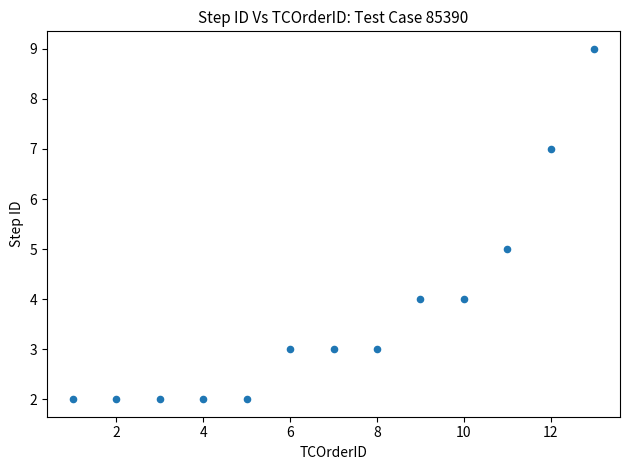

What is the range of Y values (max minus min)?

7